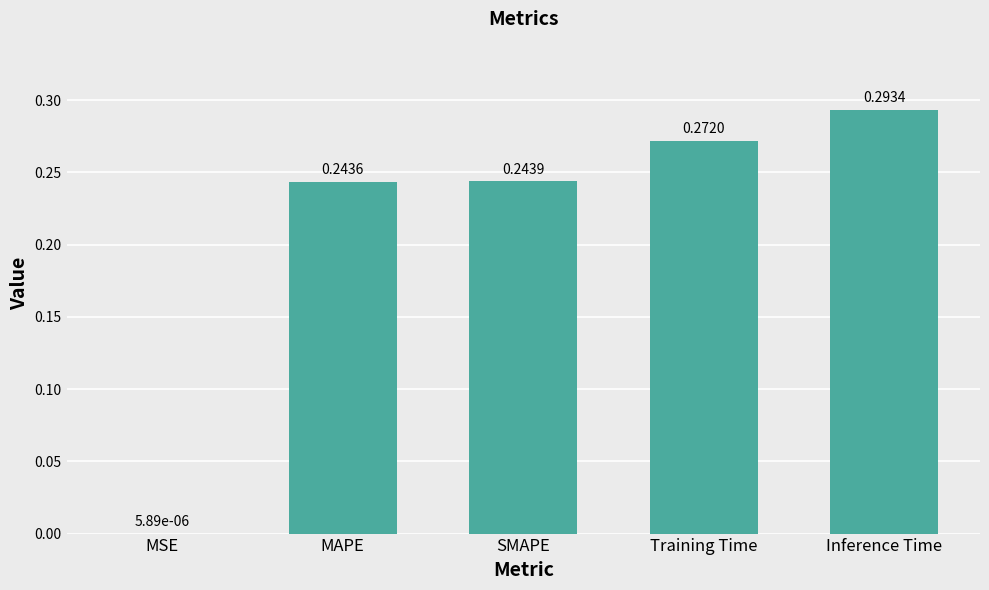

At which label is the value closest to 0?

MSE